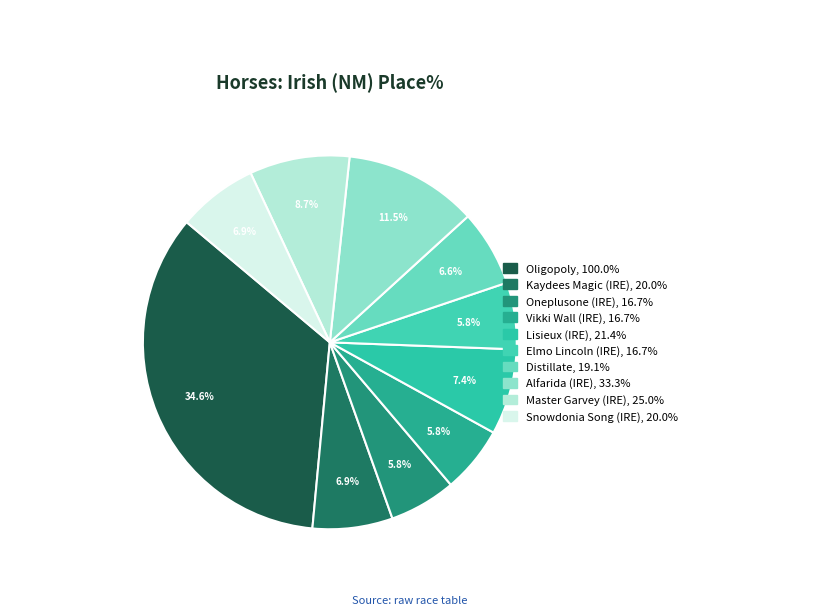

Between Master Garvey (IRE) and Snowdonia Song (IRE), which is larger?

Master Garvey (IRE)